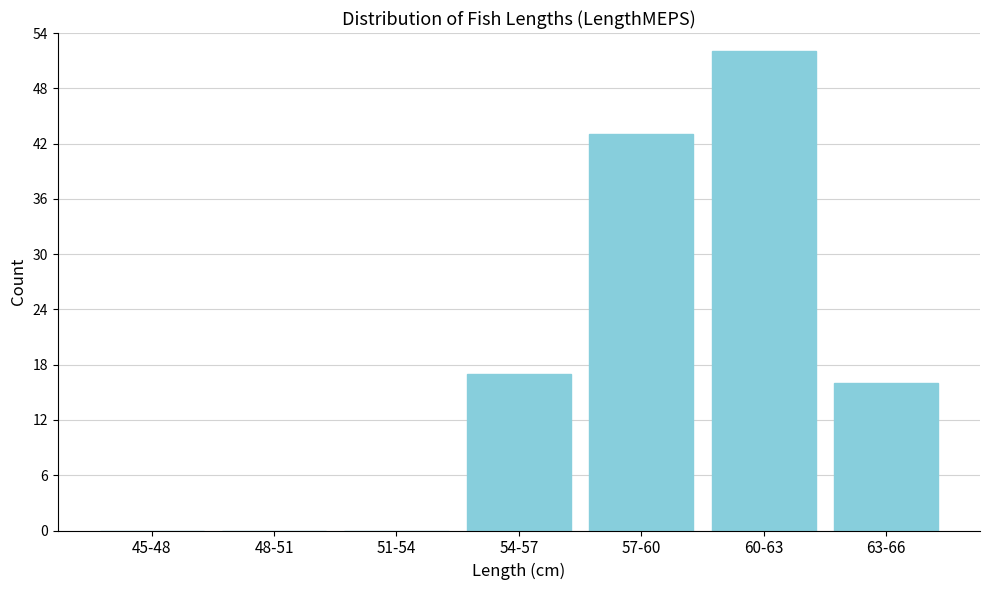

Reading right to left, transcribe all the data shown in this chart.

63-66=16	60-63=52	57-60=43	54-57=17	51-54=0	48-51=0	45-48=0